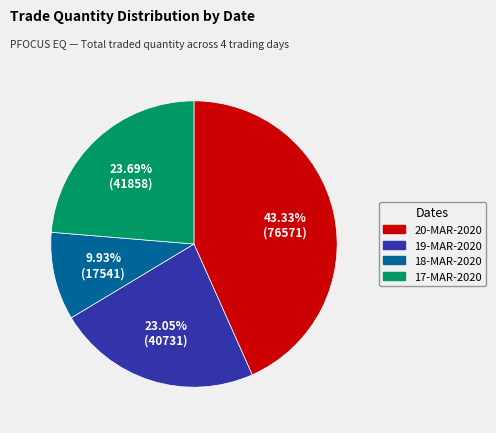

How many slices are in this pie chart?

4